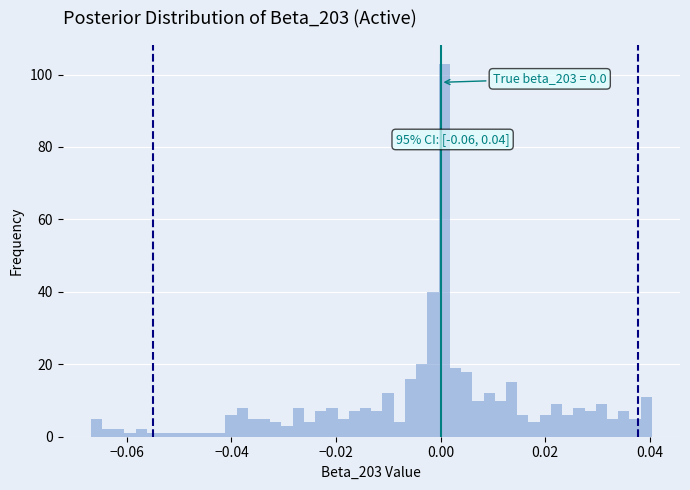

Read against the x-axis, roughly where is the centre of the tallest bar?

0.000